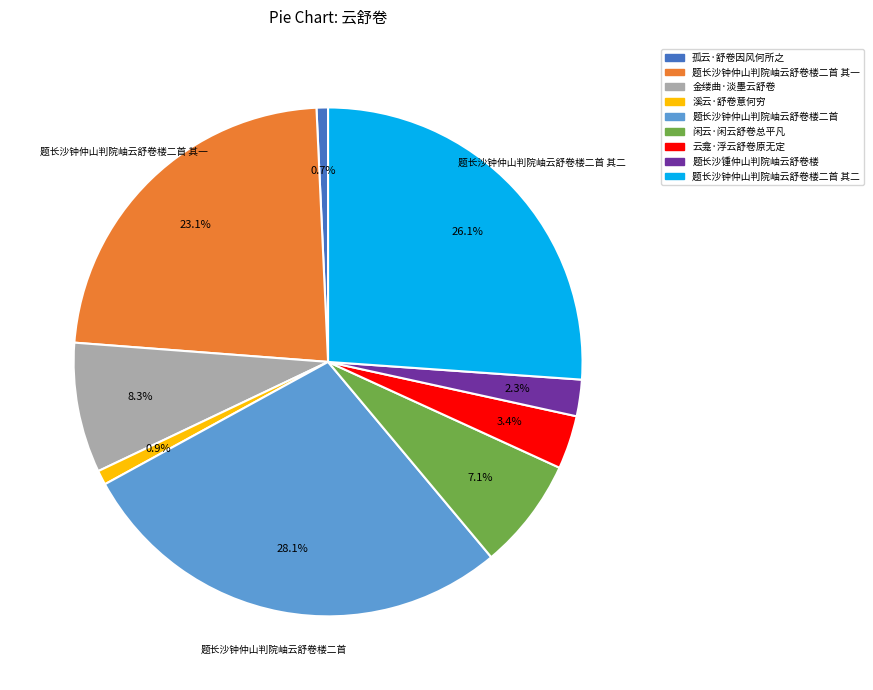

Is there a majority slice in this chart?

No